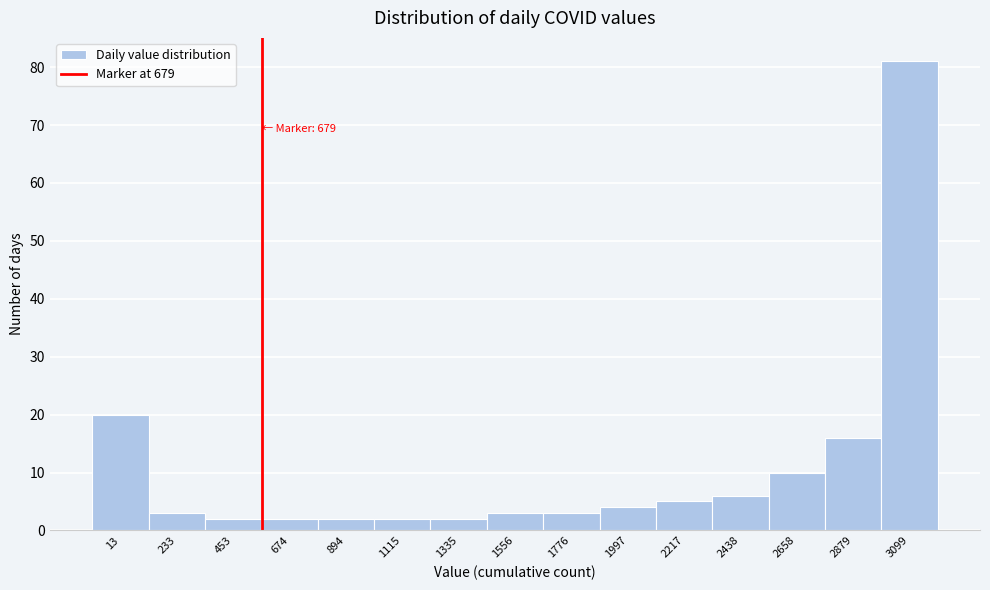

Reading left to right, what are all the values shown in this chart?

13=20	233=3	453=2	674=2	894=2	1115=2	1335=2	1556=3	1776=3	1997=4	2217=5	2438=6	2658=10	2879=16	3099=81